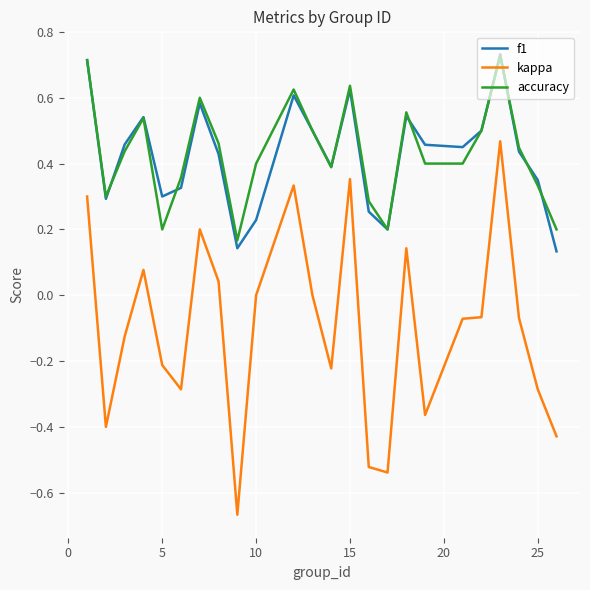

True or false: accuracy and kappa intersect in this chart.

False